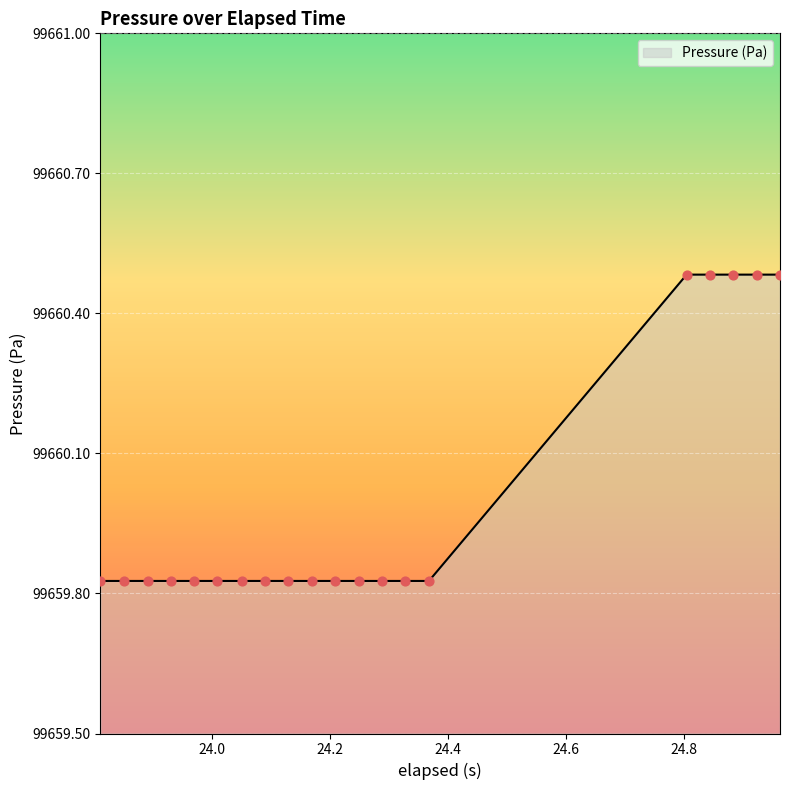

What is the difference between the maximum and minimum values?

0.7